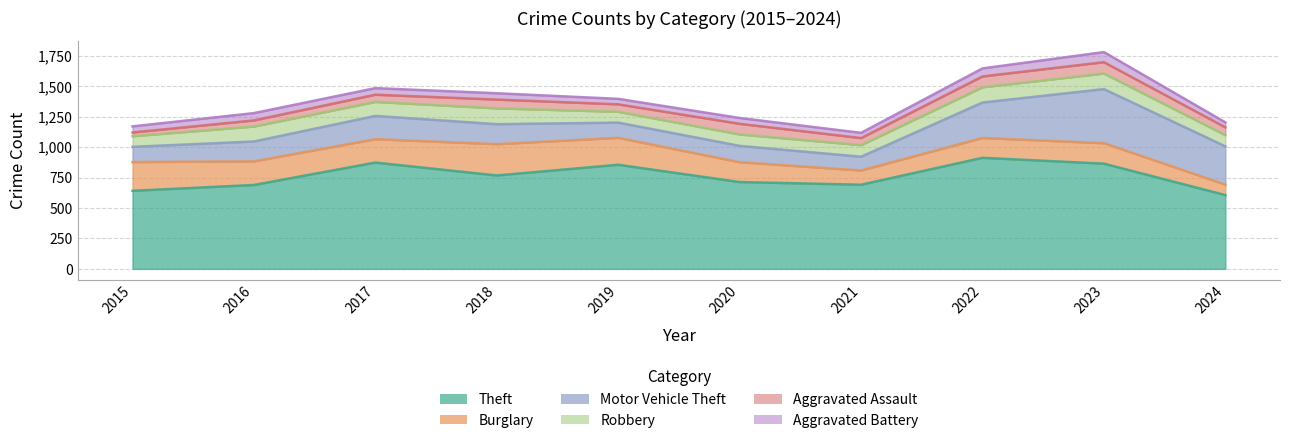

How many categories are shown in the chart?

10